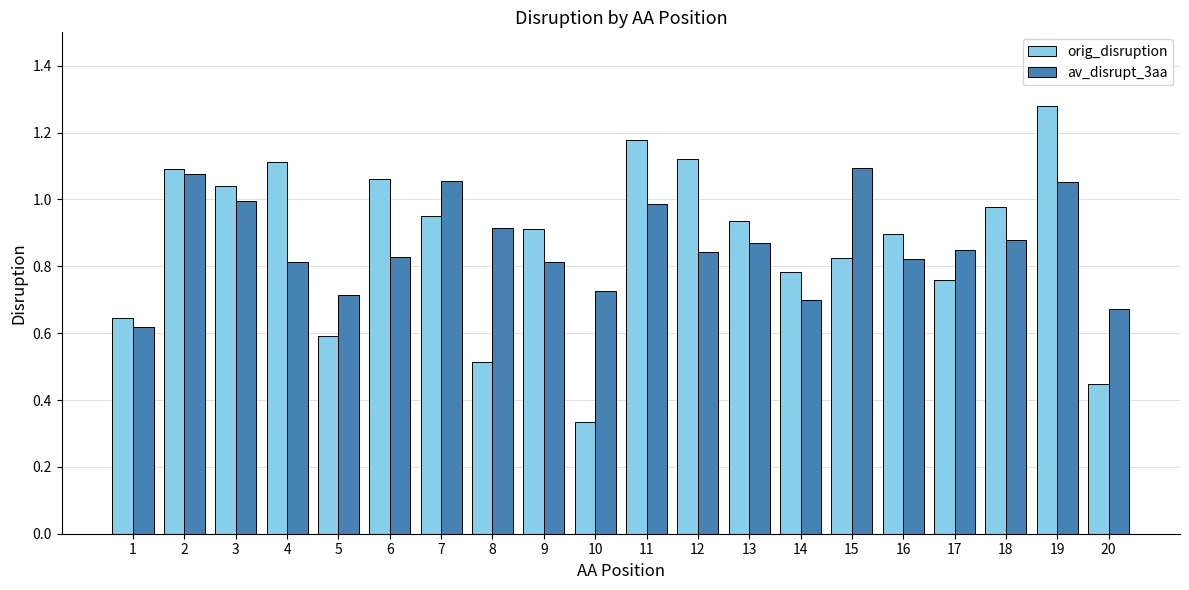

The value of av_disrupt_3aa at 17 is 0.8. True or false?

True